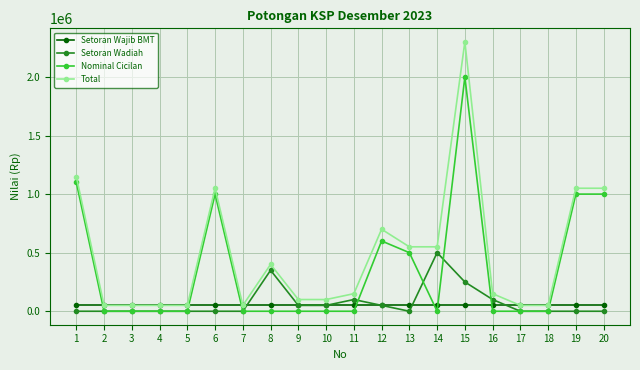

Which series has the largest total across all categories?

Total